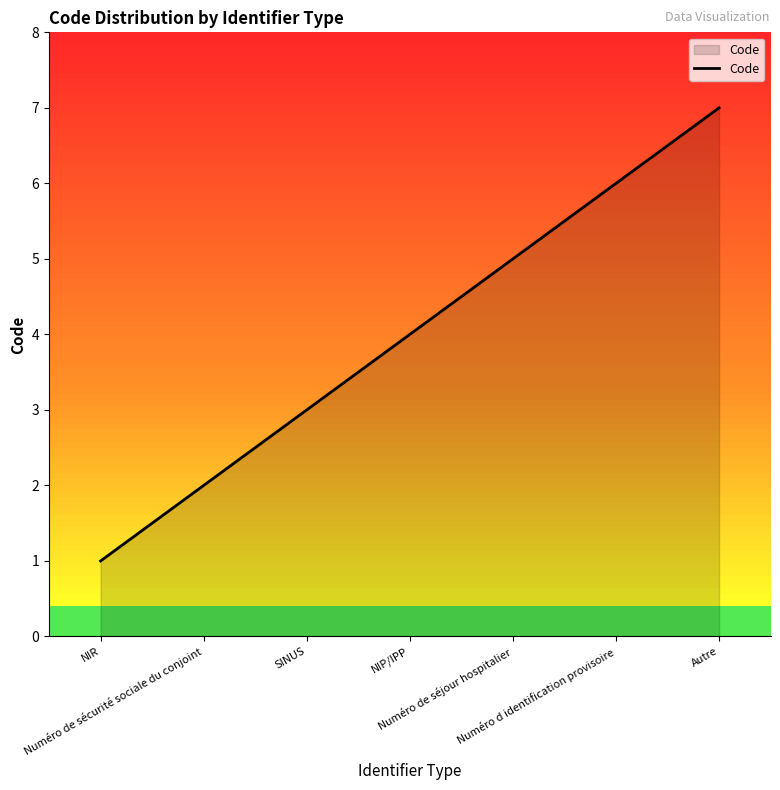

True or false: there are more than 1 points higher than both neighbors.

False